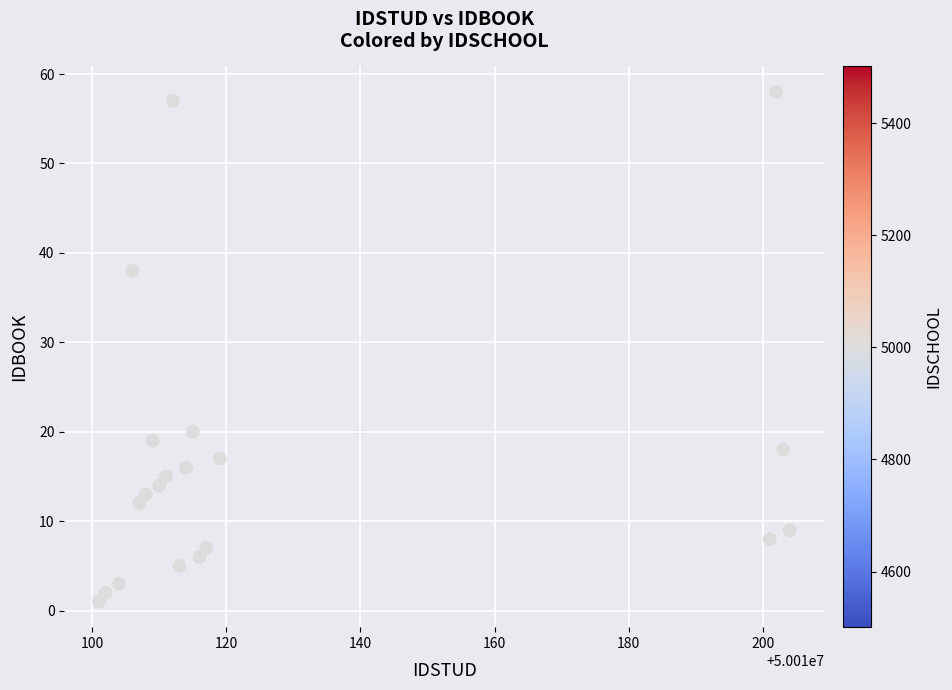

What is the range of Y values (max minus min)?

57